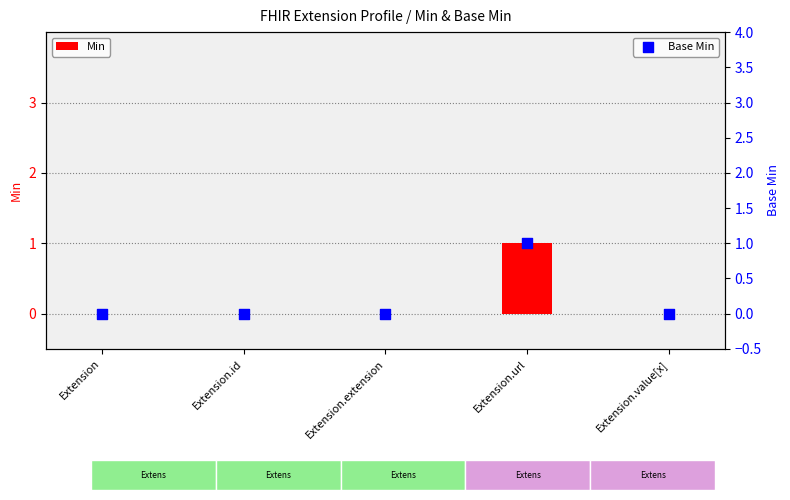

Which series reaches the maximum Y coordinate?

Min